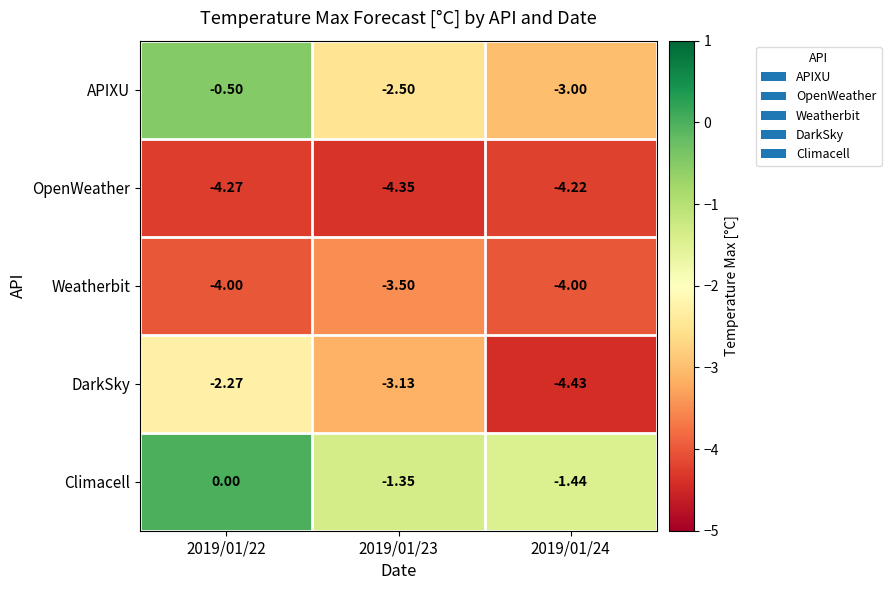

Rank the series at 2019/01/23 from lowest to highest value.

OpenWeather, Weatherbit, DarkSky, APIXU, Climacell